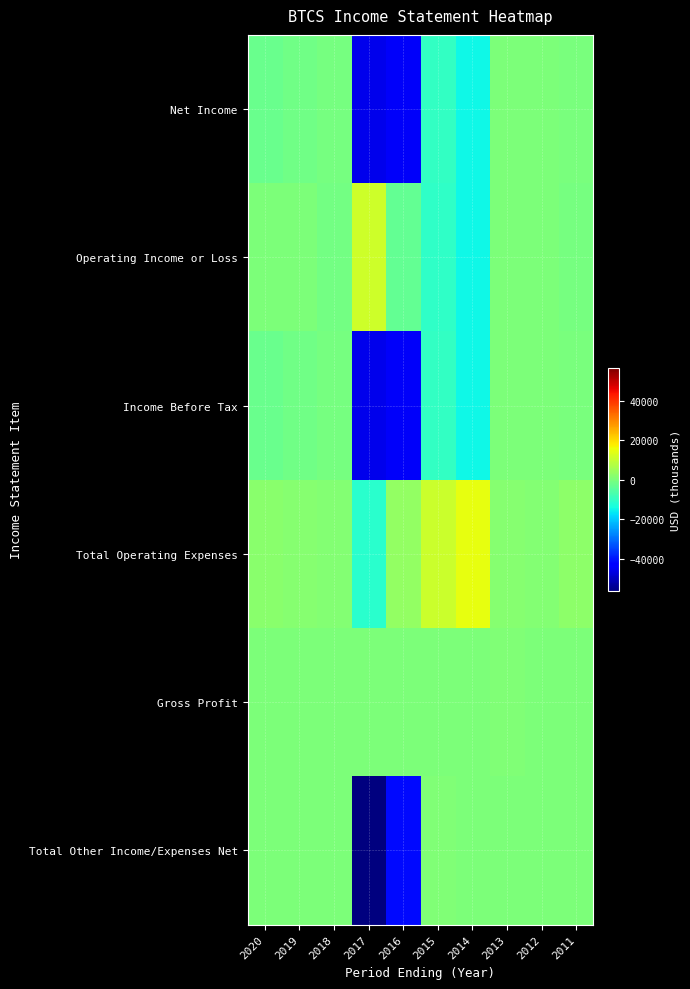

What is the spread (max minus min) of values at 2011?

3000